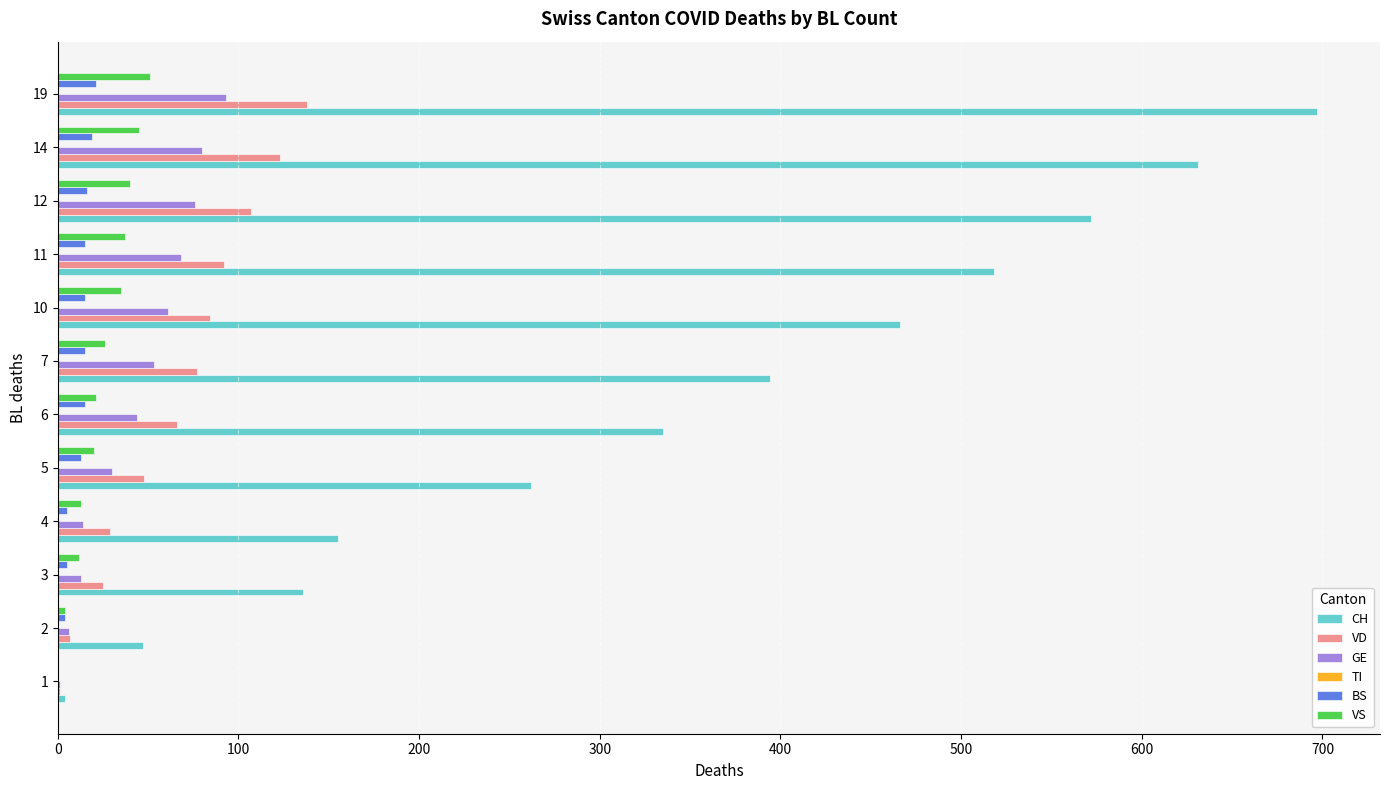

What is the maximum value shown in the chart?

697